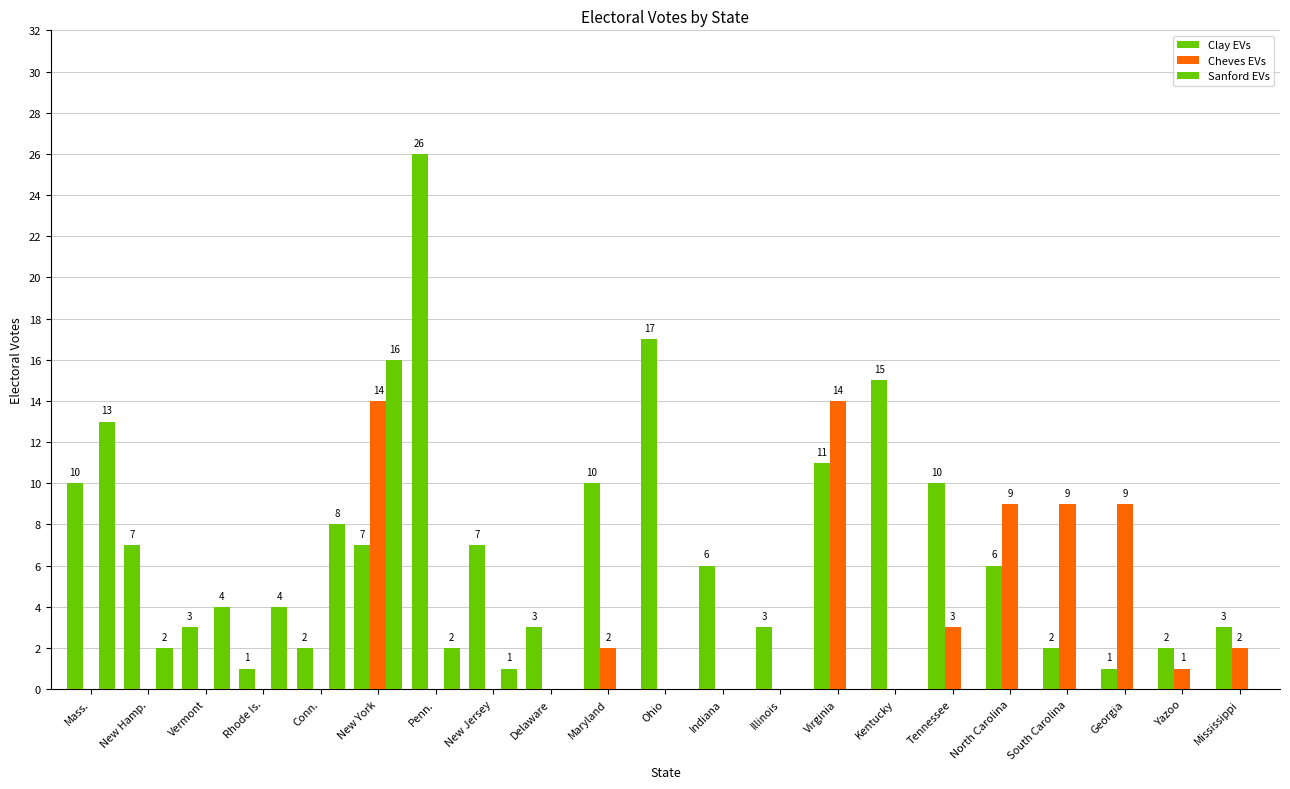

How many categories are shown in the chart?

21